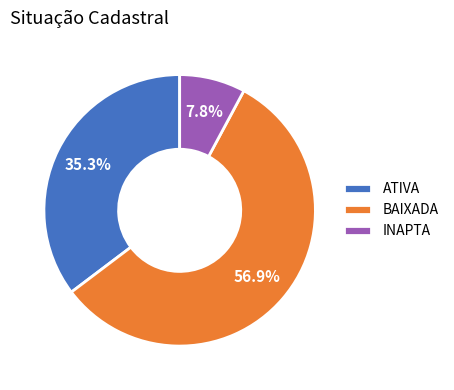

How much of the chart is everything except ATIVA?

64.7%